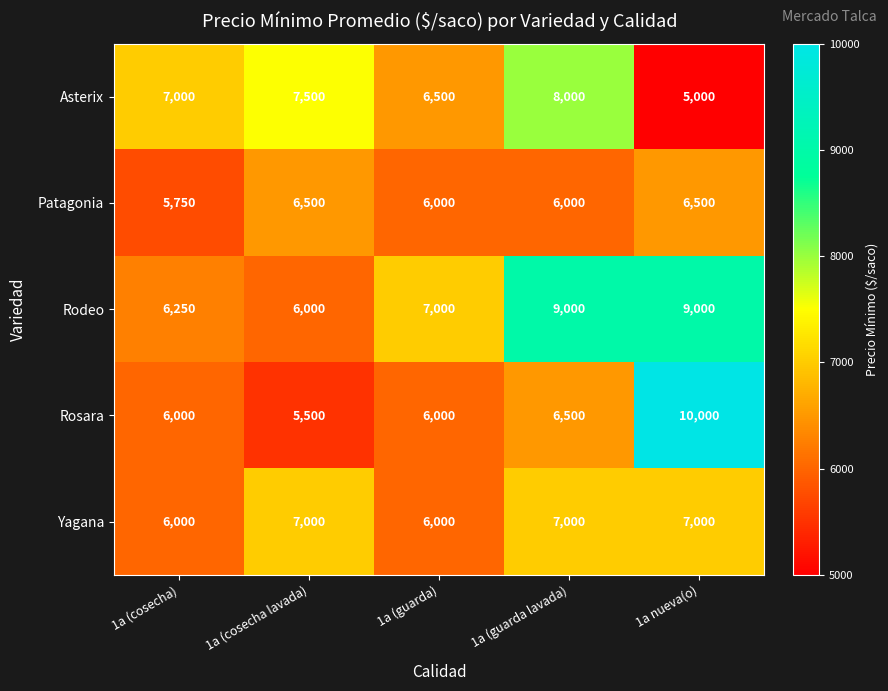

True or false: Rosara has a value of 10000 at 1a nueva(o).

True